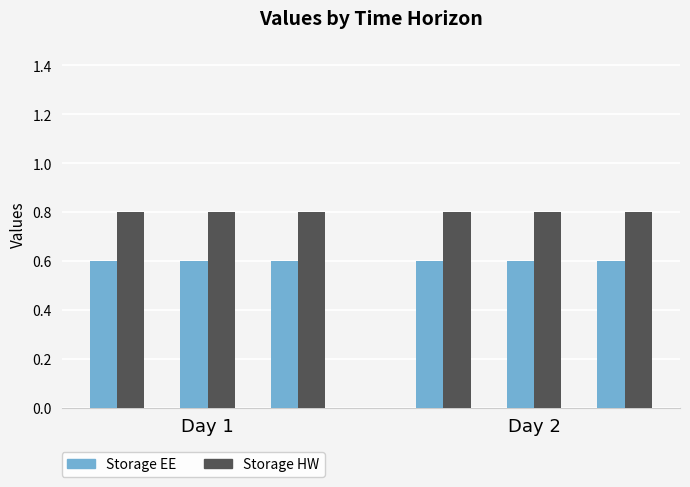

What are all the series names shown in the legend?

Storage EE, Storage HW